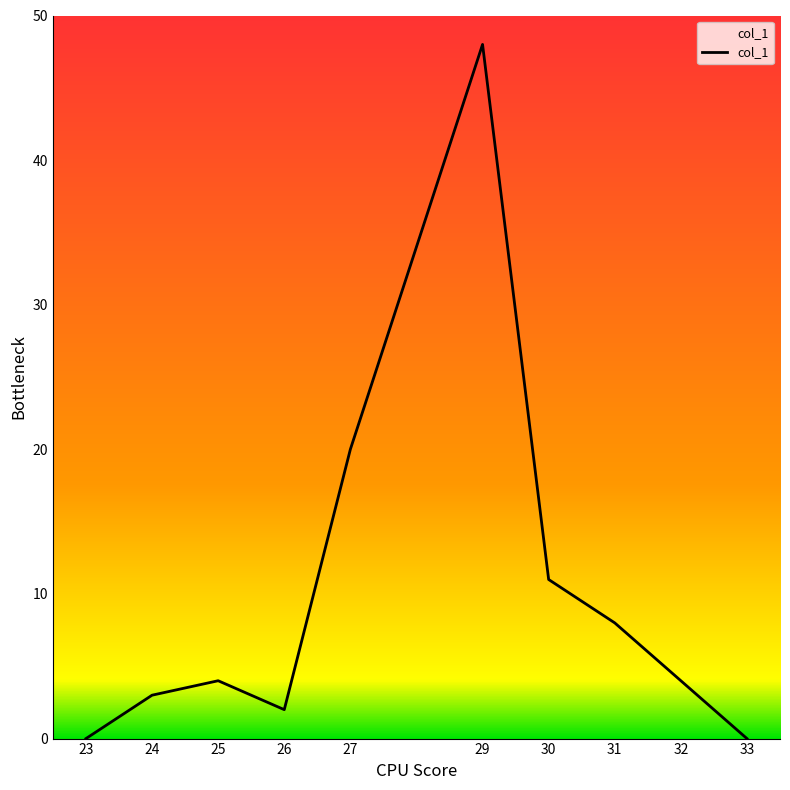

What is the sum of the values at 26 and 30?

13